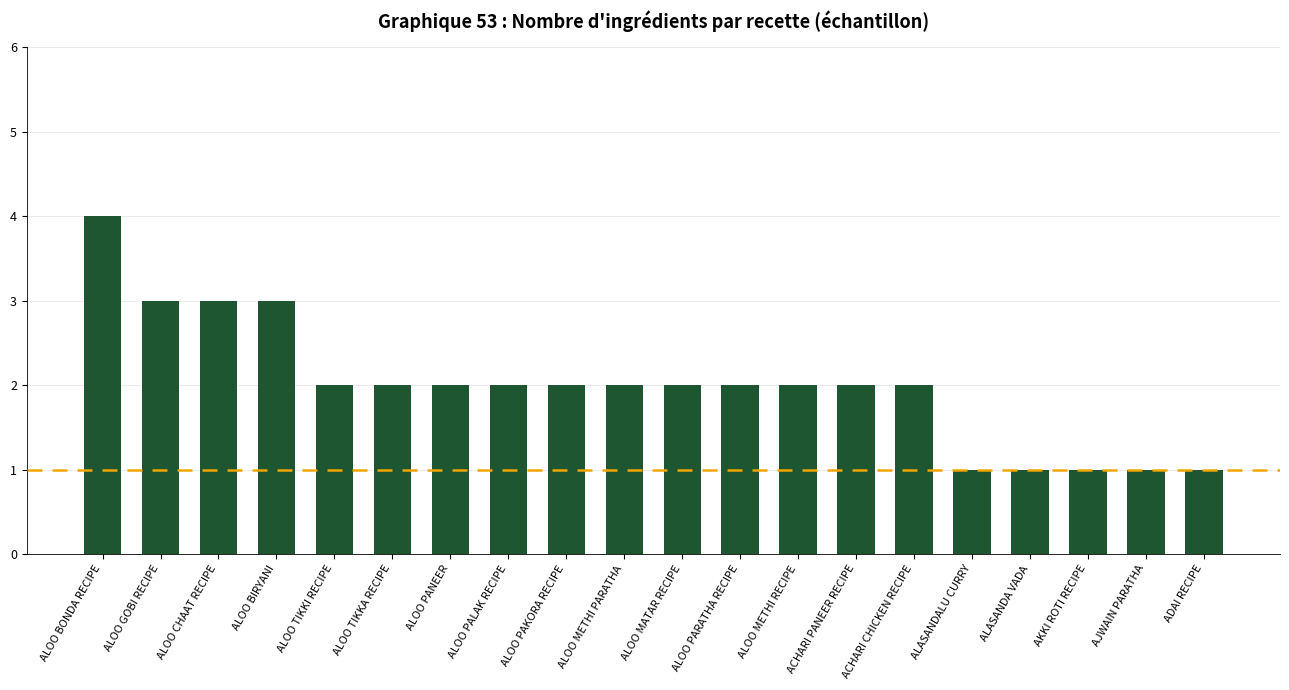

Where does the data first go above 2?

ALOO BONDA RECIPE